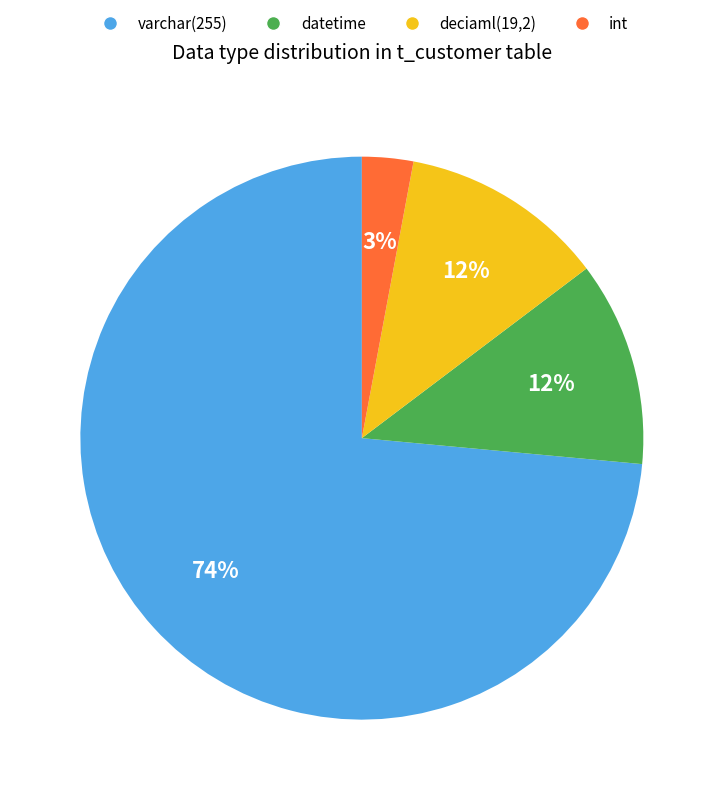

To the nearest percent, what is the difference between the datetime and int slice percentages?

9%